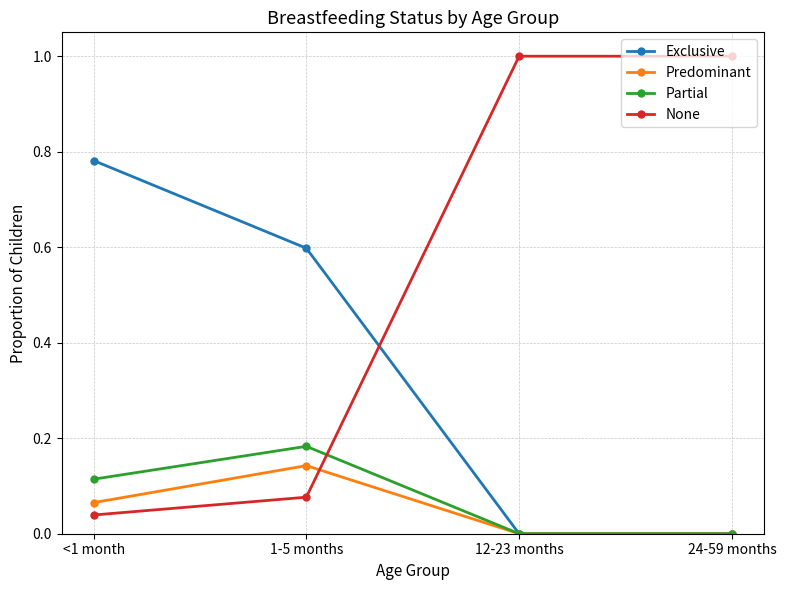

What is the label of the 3rd point from the left?

12-23 months